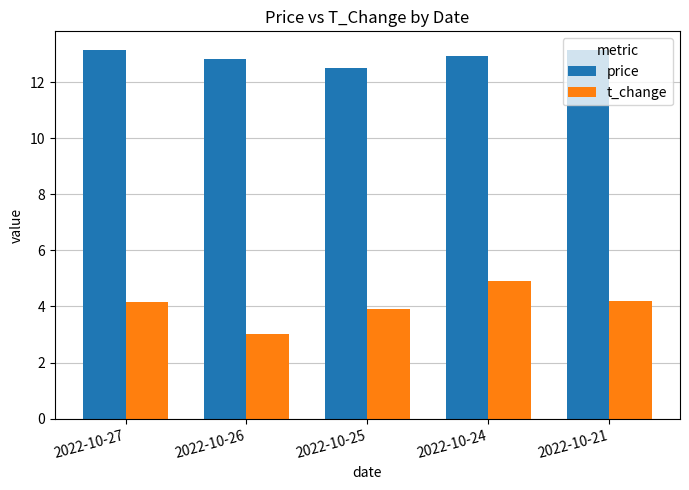

Is it true that price equals 12.9 at 2022-10-24?

True